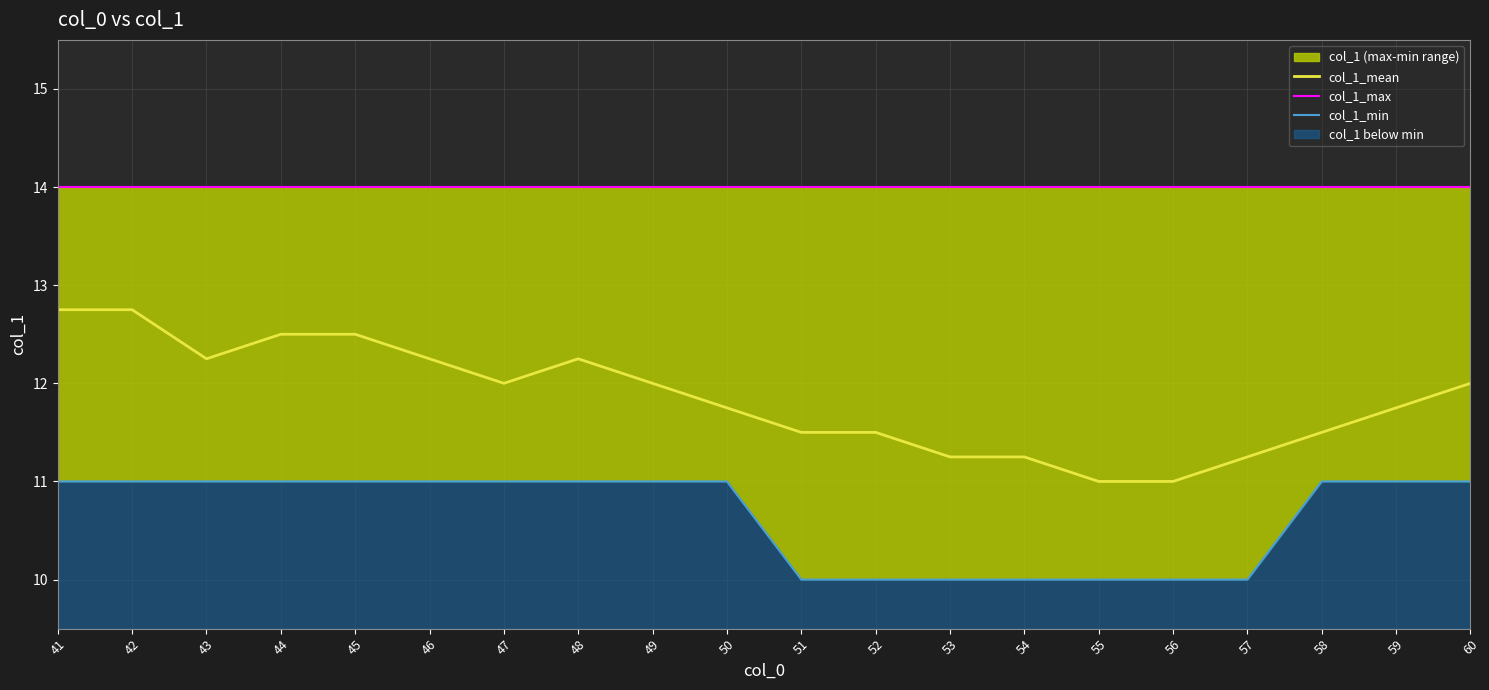

At which category is the sum across all series the highest?

41